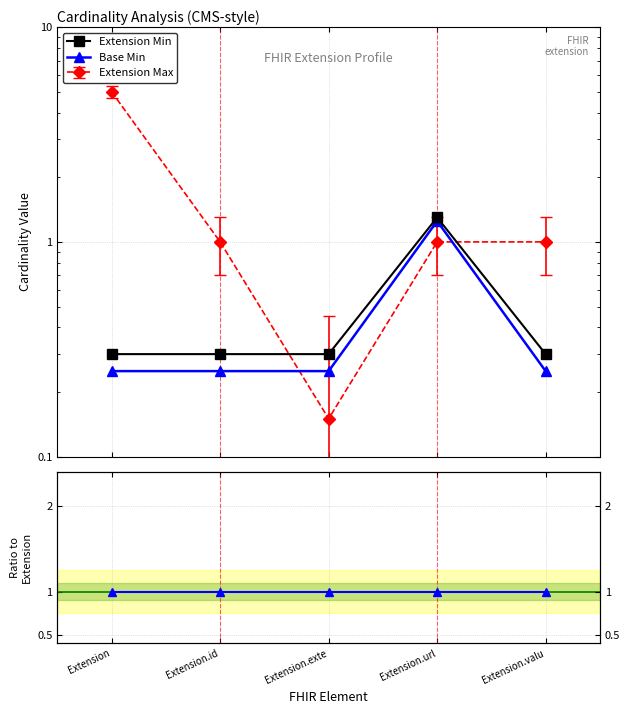

Which has a higher value, Extension.url or Extension?

Extension.url